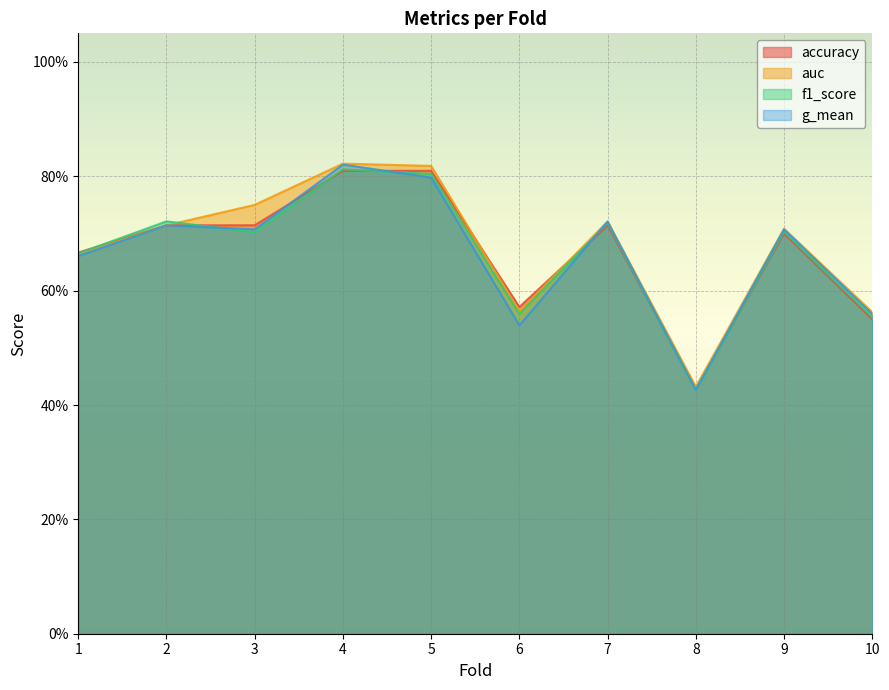

Is the value of f1_score at 1 greater than the value of accuracy at 5?

No